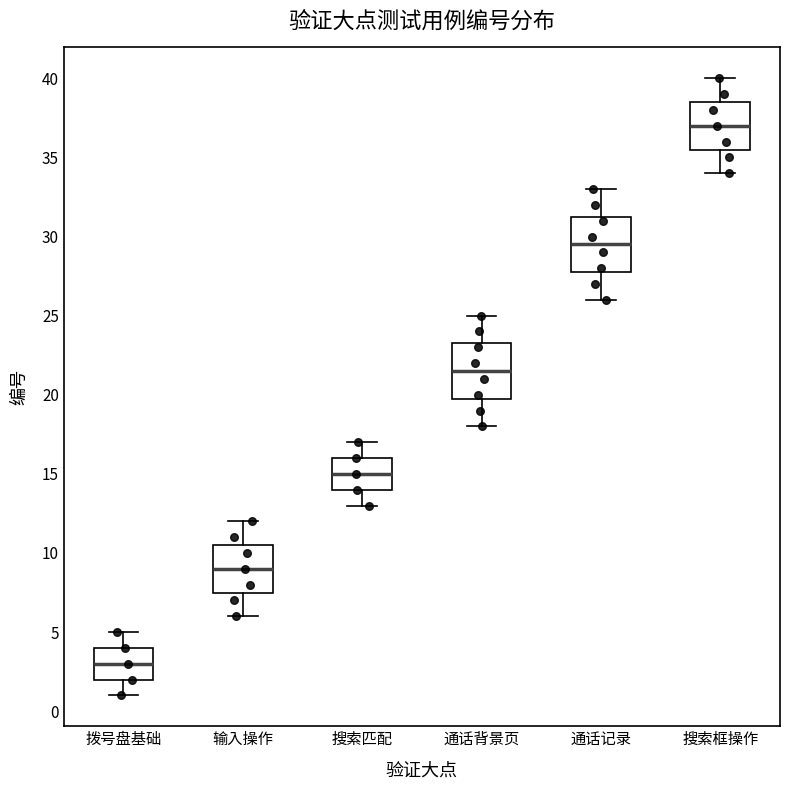

Reading left to right, transcribe this box plot: for each box, give where its median line is, the range the box spans, and where its two whiskers end, as read against the y-axis. The values are not printed on the chart, so give them approximately, as read against the axis.

拨号盘基础: median 3.0, box 2.0 to 4.0, whiskers 1.0 to 5.0
输入操作: median 9.0, box 7.5 to 10.5, whiskers 6.0 to 12.0
搜索匹配: median 15.0, box 14.0 to 16.0, whiskers 13.0 to 17.0
通话背景页: median 21.5, box 20.0 to 23.5, whiskers 18.0 to 25.0
通话记录: median 29.5, box 28.0 to 31.5, whiskers 26.0 to 33.0
搜索框操作: median 37.0, box 35.5 to 38.5, whiskers 34.0 to 40.0